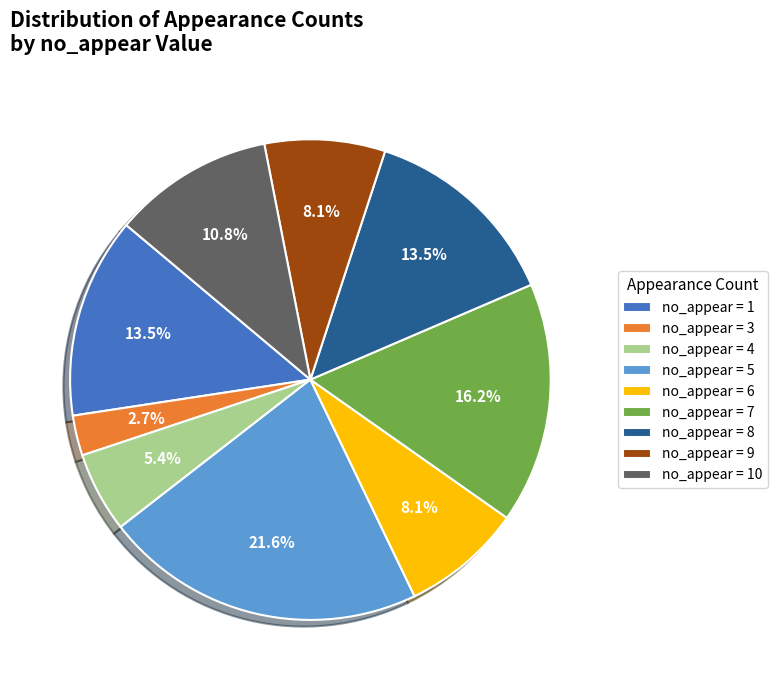

What is the smallest slice in the pie chart?

no_appear = 3